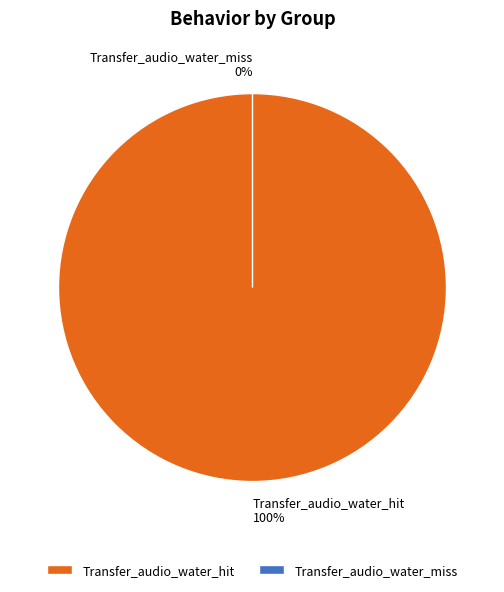

How many segments does this pie chart have?

2